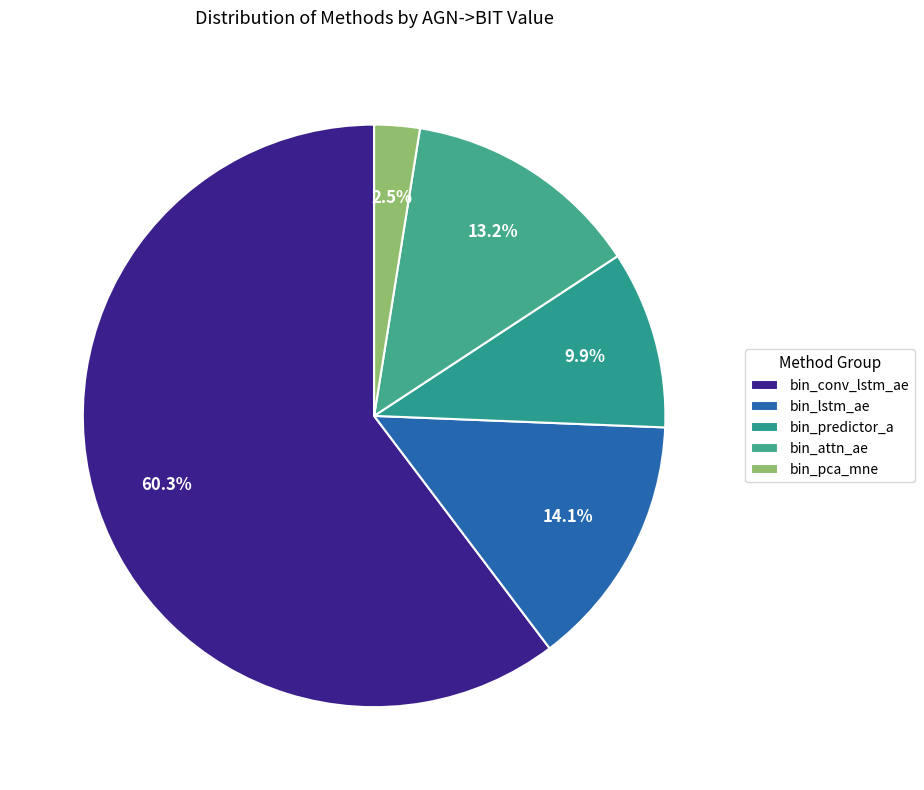

Which category has the biggest portion of the pie?

bin_conv_lstm_ae